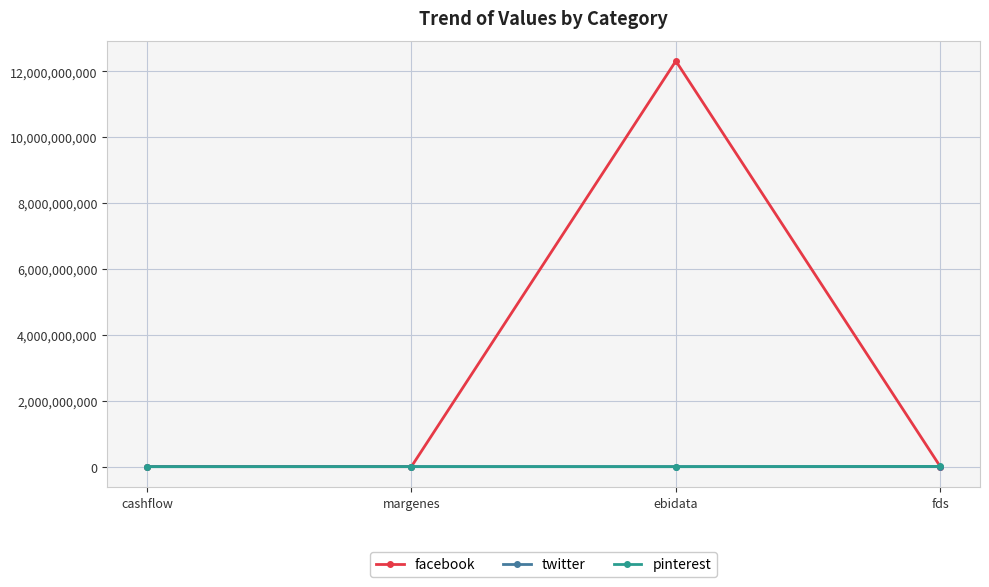

What is the label of the 1st point from the right?

fds